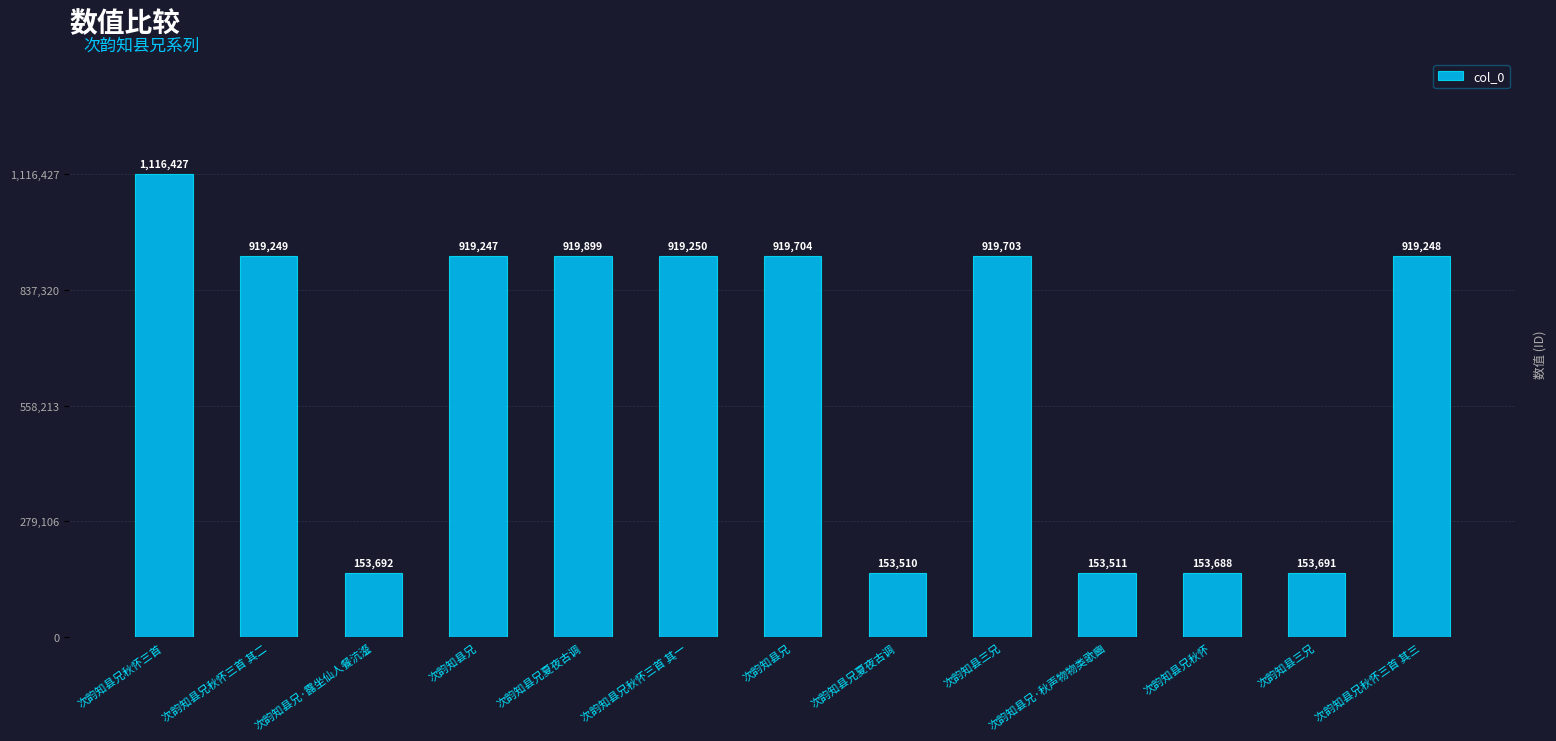

Are the bars grouped side by side (vs. stacked)?

No